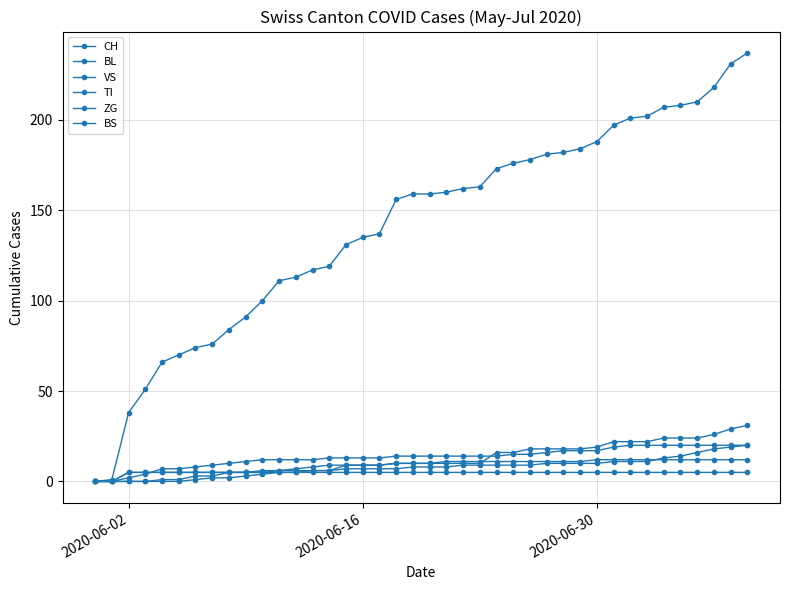

True or false: BS and ZG cross at least once.

False